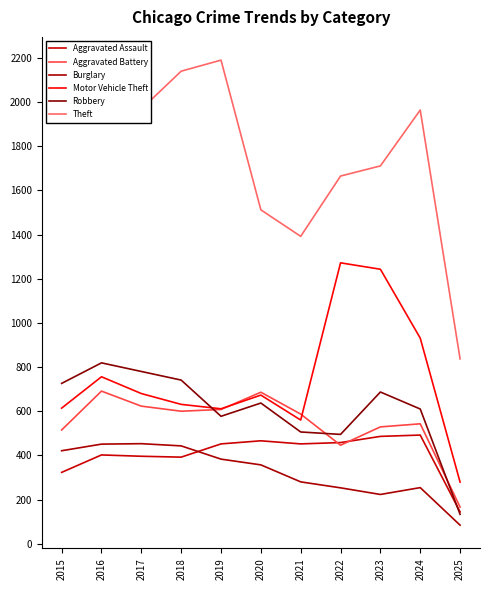

Where is the first local minimum for Aggravated Assault?

2018